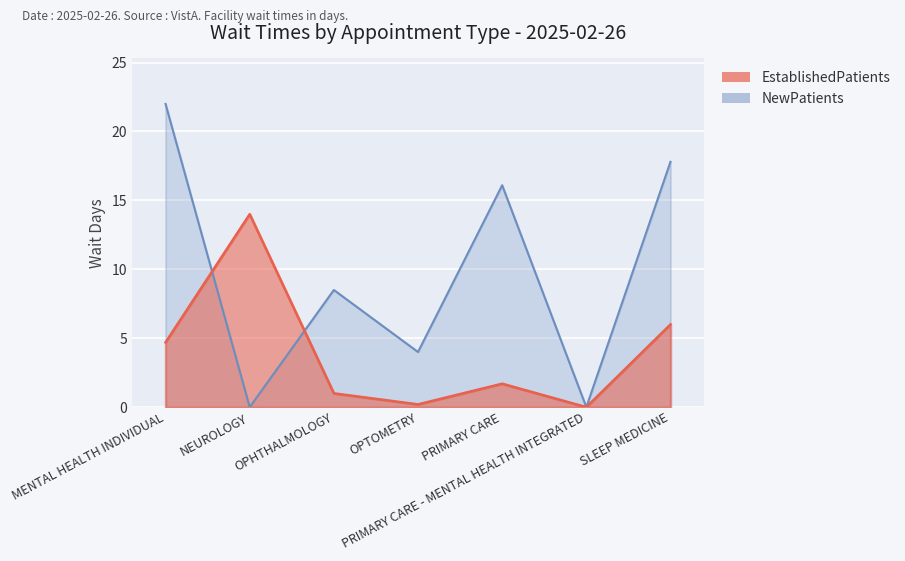

True or false: NewPatients has a value of 24.9 at PRIMARY CARE.

False